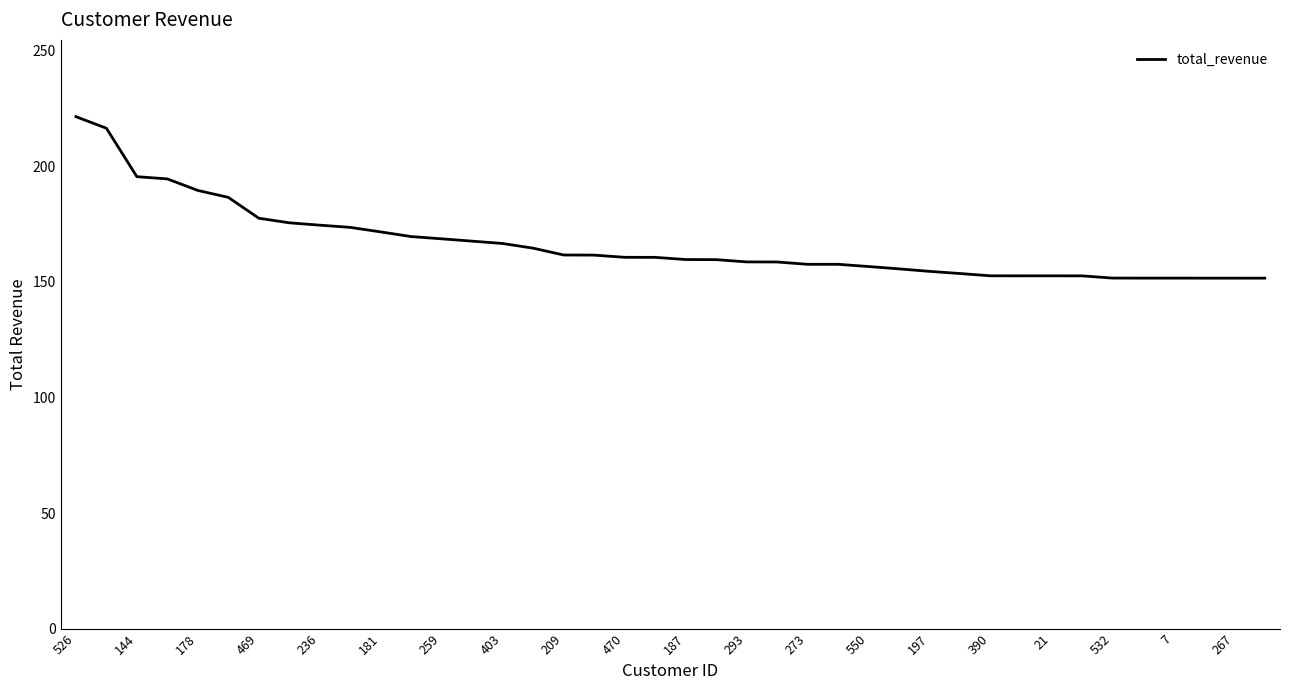

What is the smallest value displayed?

151.7